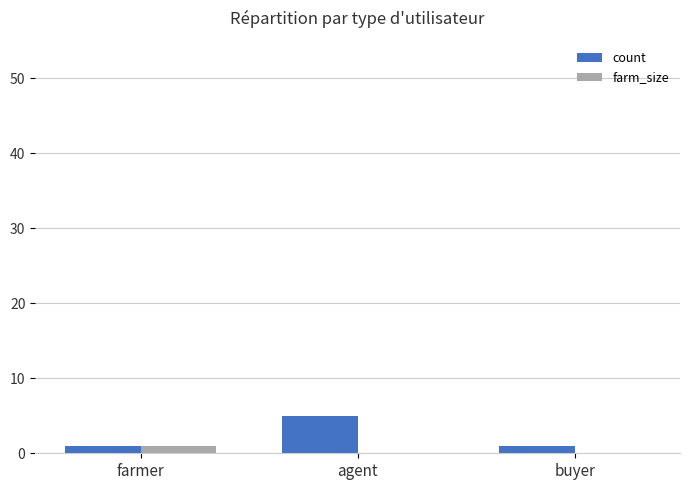

What are all the series names shown in the legend?

count, farm_size